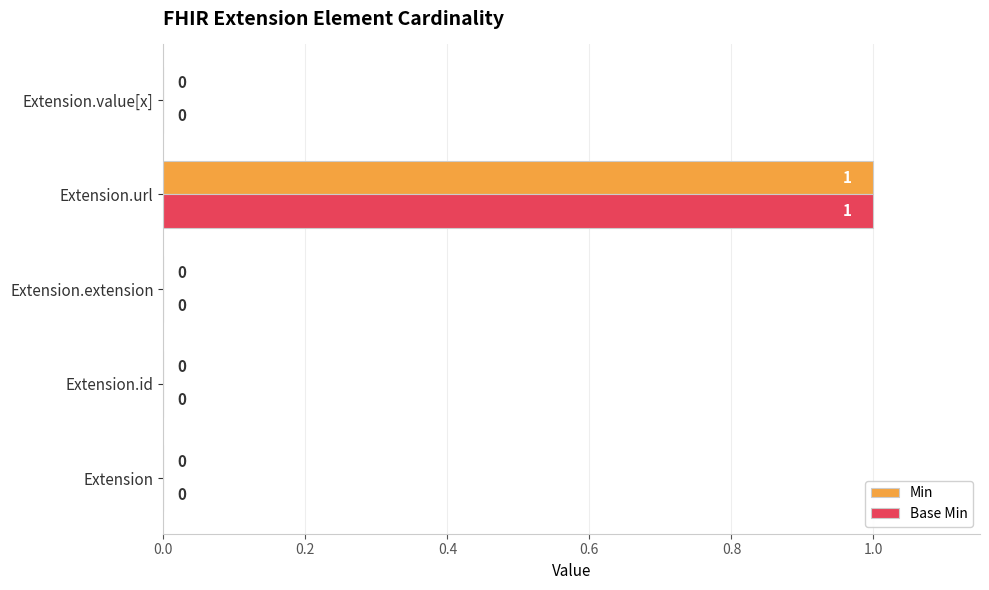

At which category is the sum across all series the highest?

Extension.url